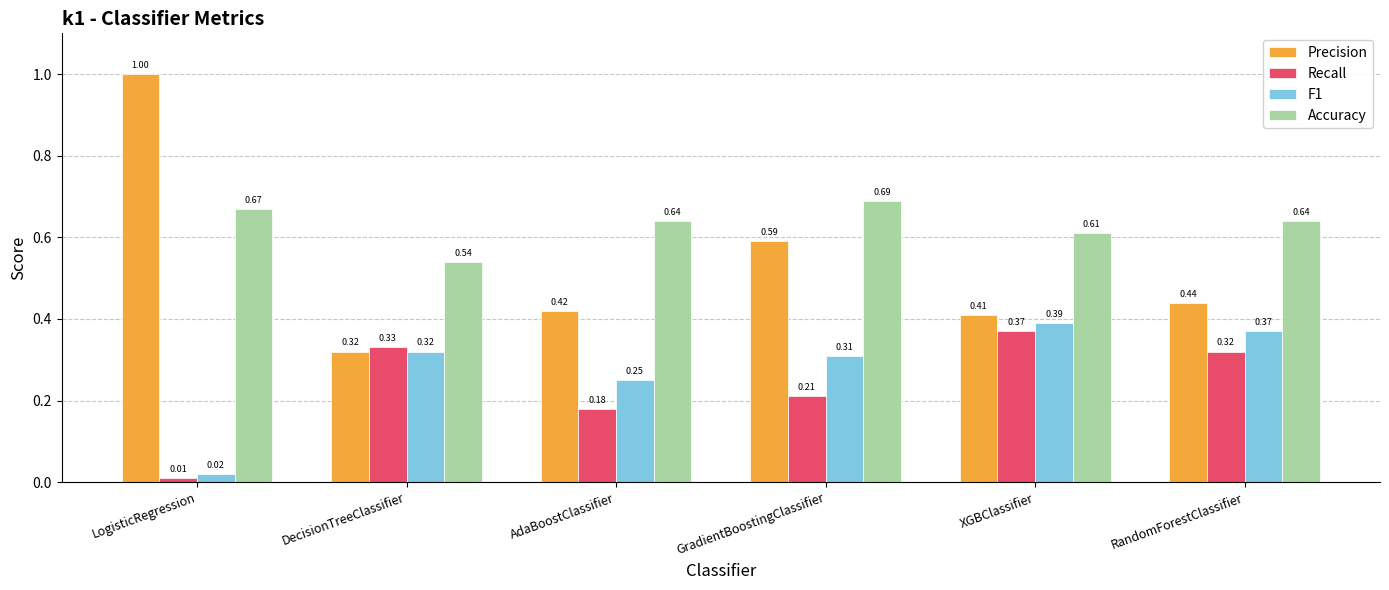

Rank the categories by F1 value from highest to lowest.

XGBClassifier, RandomForestClassifier, DecisionTreeClassifier, GradientBoostingClassifier, AdaBoostClassifier, LogisticRegression